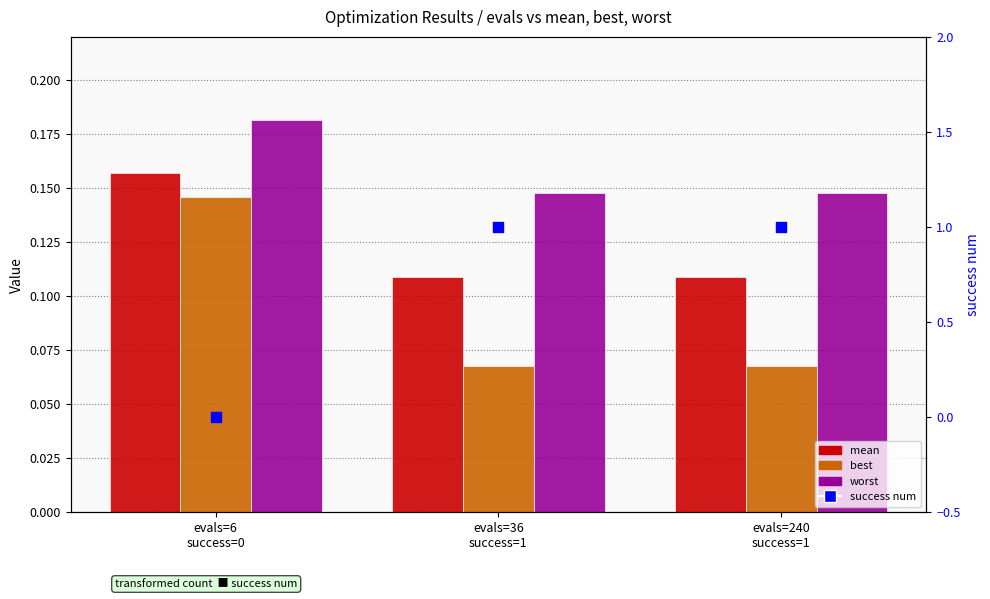

At how many categories does at least one series exceed 0?

3